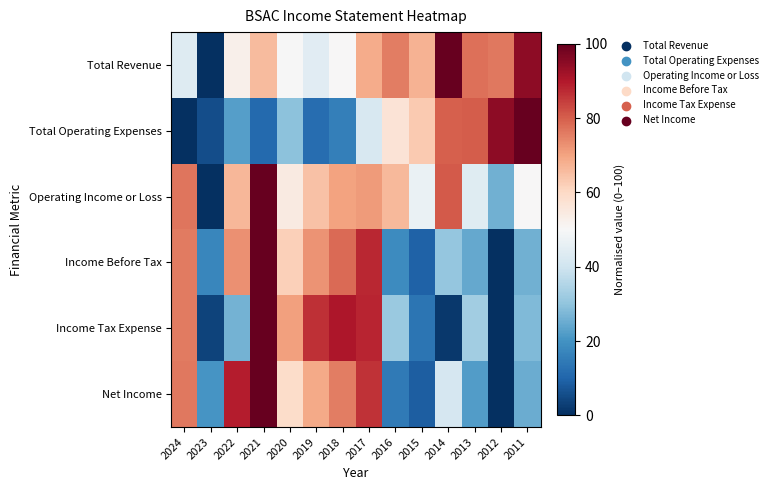

What is the greatest value displayed?

100.0